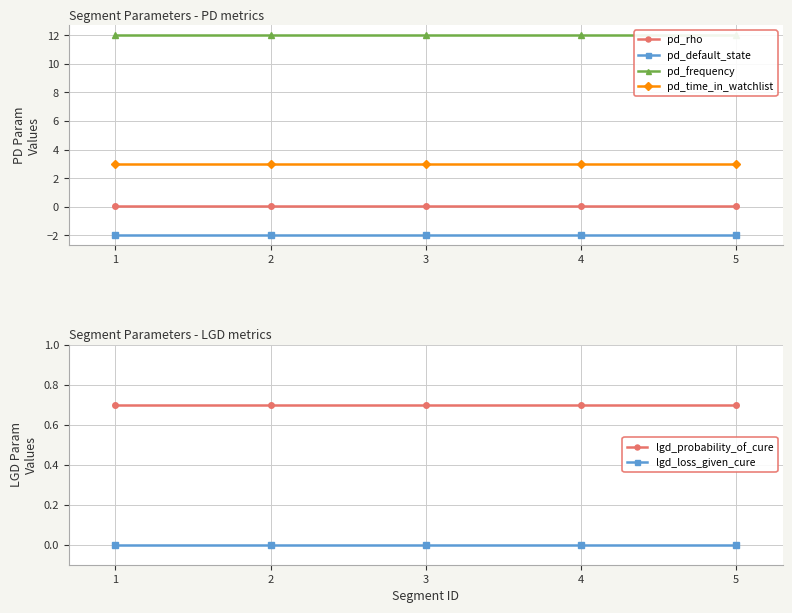

Reading left to right, extract all data points from this chart.

pd_rho: 0.1	0.1	0.1	0.1	0.1
pd_default_state: -2.0	-2.0	-2.0	-2.0	-2.0
pd_frequency: 12.0	12.0	12.0	12.0	12.0
pd_time_in_watchlist: 3.0	3.0	3.0	3.0	3.0
lgd_probability_of_cure: 0.7	0.7	0.7	0.7	0.7
lgd_loss_given_cure: 0.0	0.0	0.0	0.0	0.0